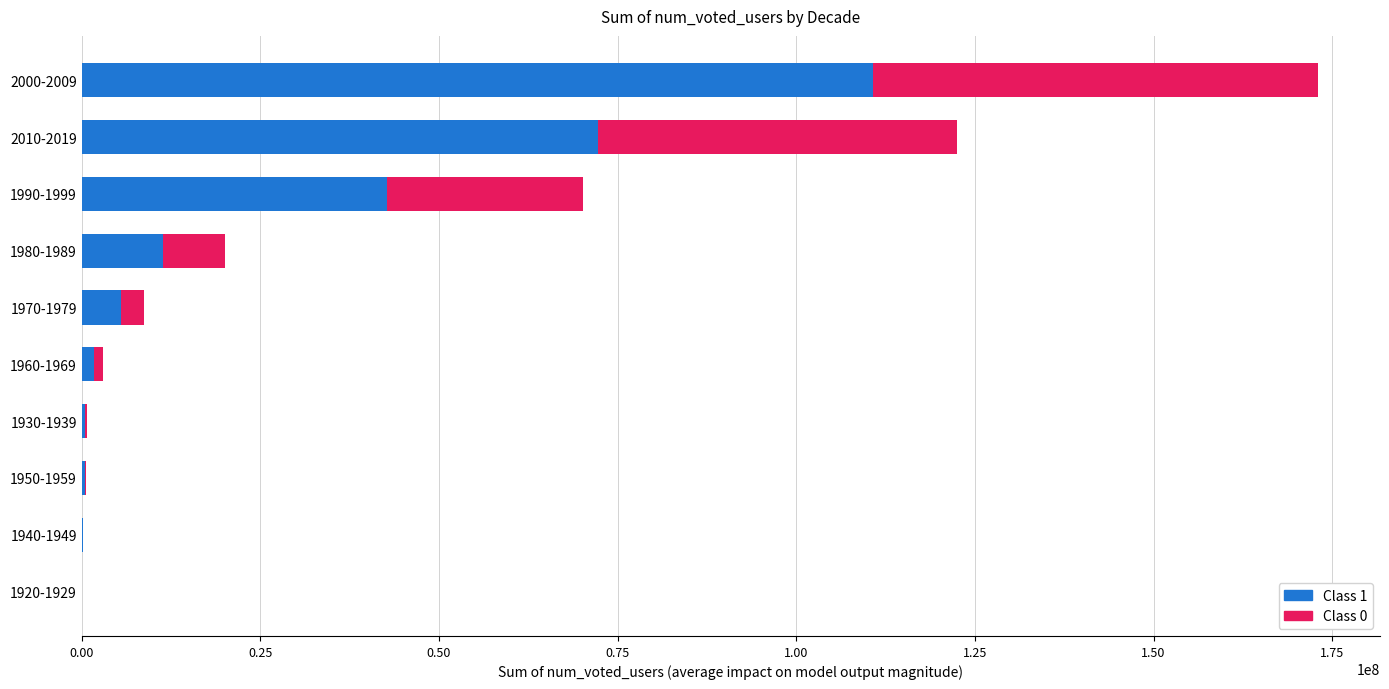

How many values in the Class 1 series exceed 5483975?

5